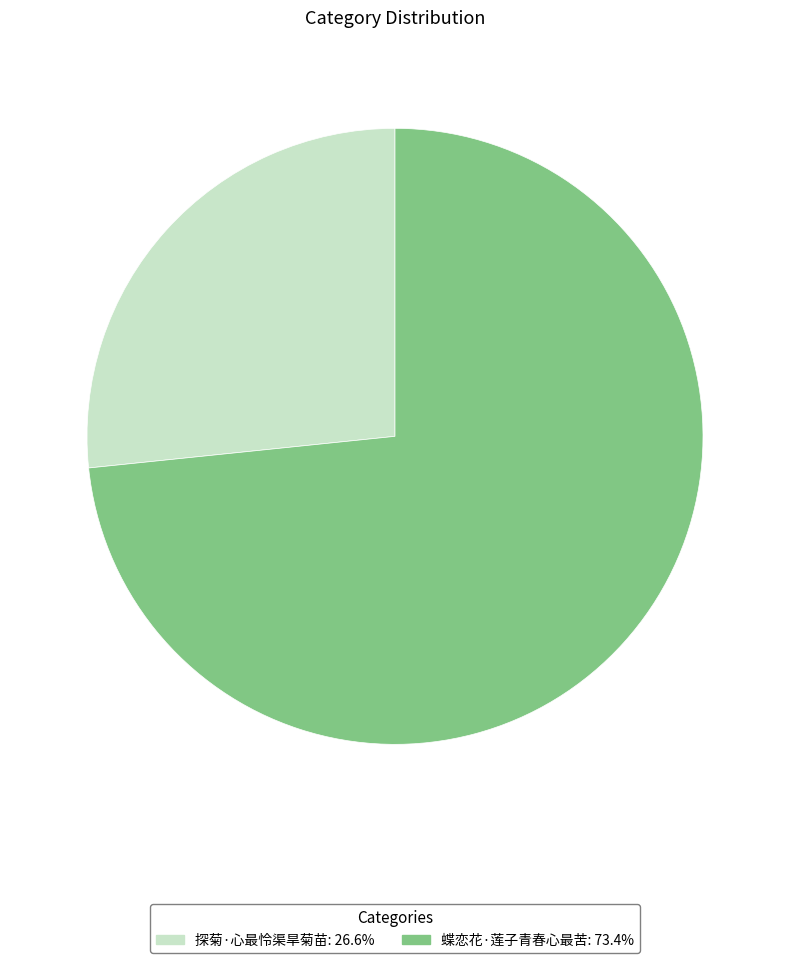

Which category has the smallest portion of the pie?

探菊·心最怜渠旱菊苗